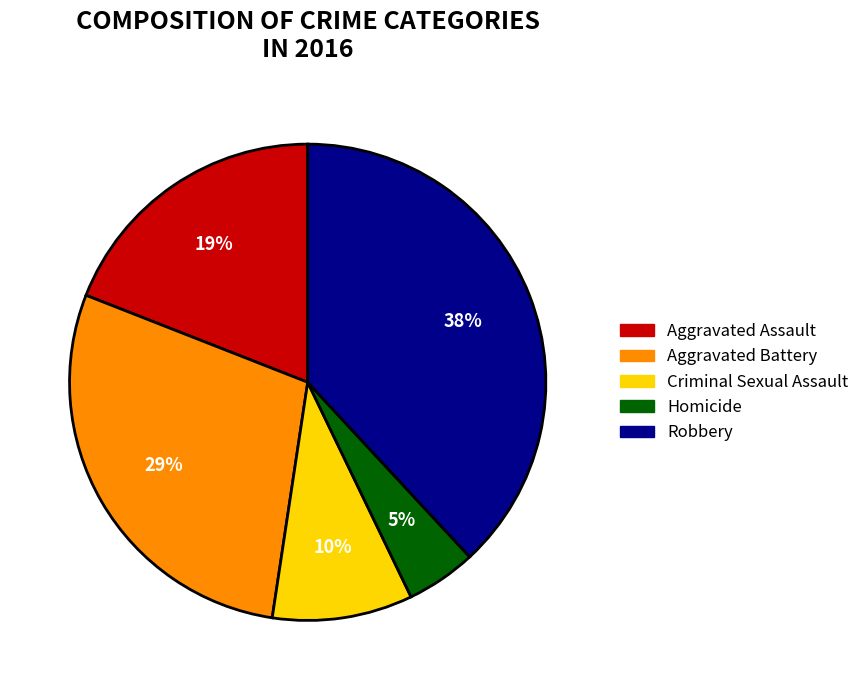

True or false: Aggravated Assault accounts for 19% of the total.

True